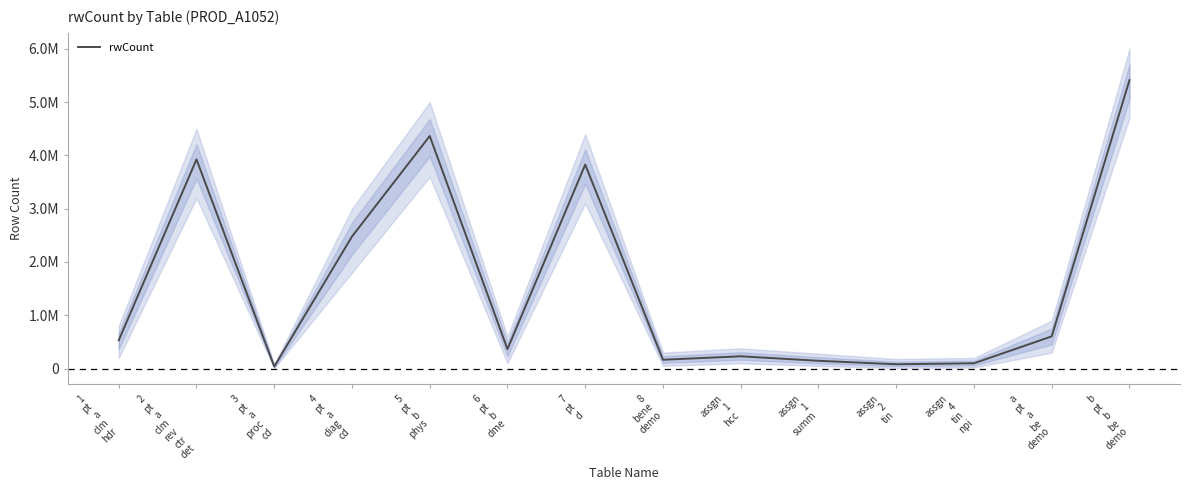

Where is the data nearest to the value 2725216?

4
pt
a
diag
cd